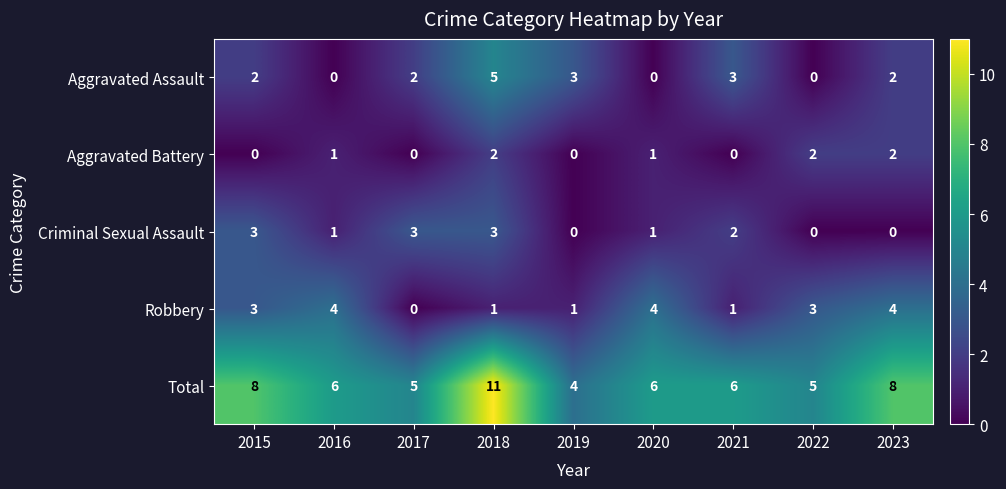

At which label does Total first exceed 6?

2015